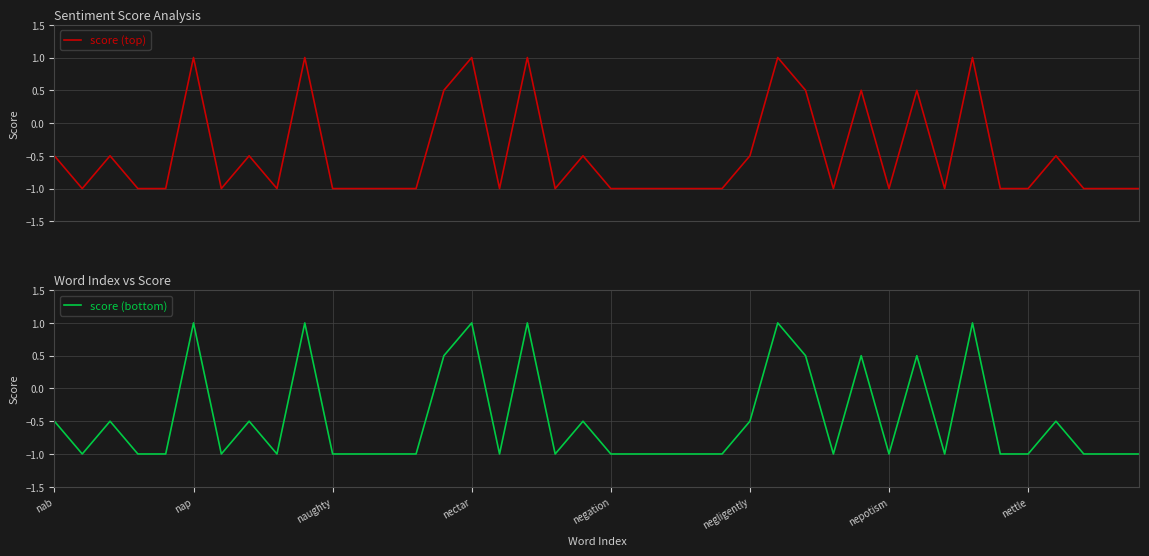

What is the minimum value for score (top)?

-1.0